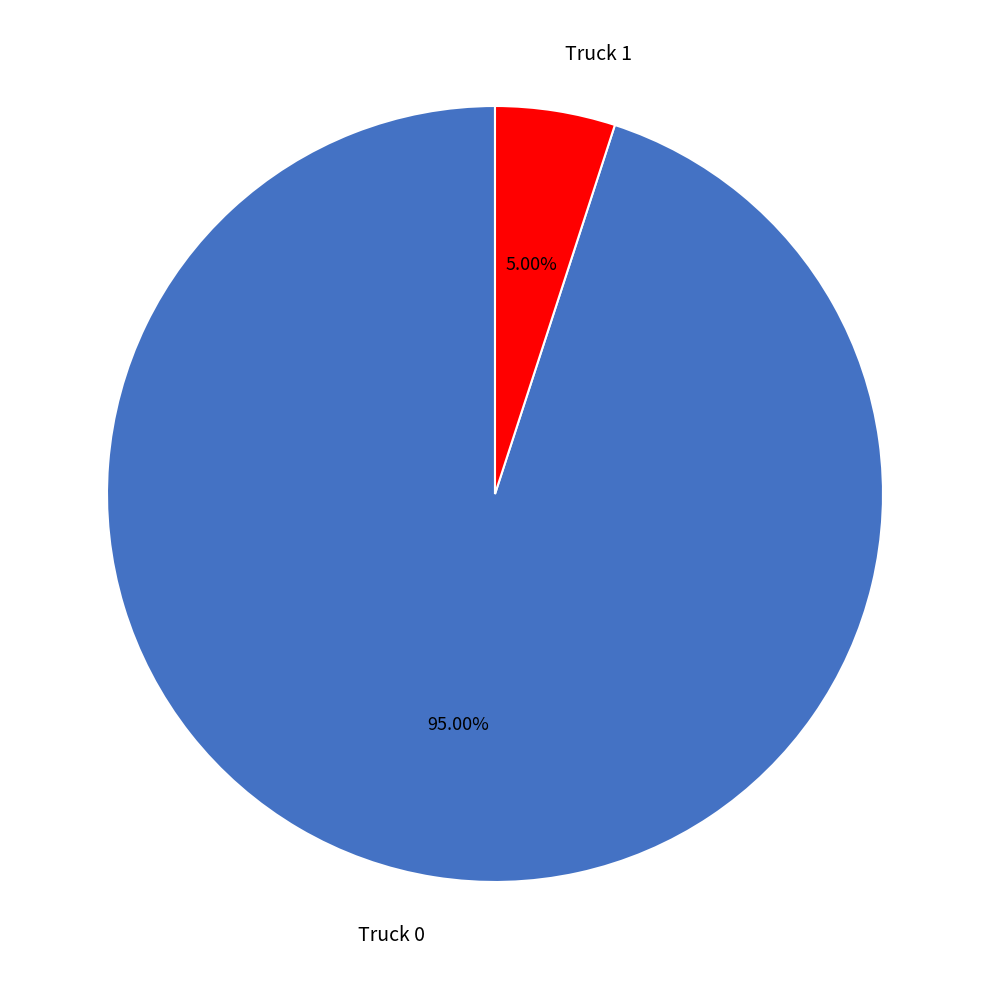

Is it true that Truck 0 is 95% of the pie?

True